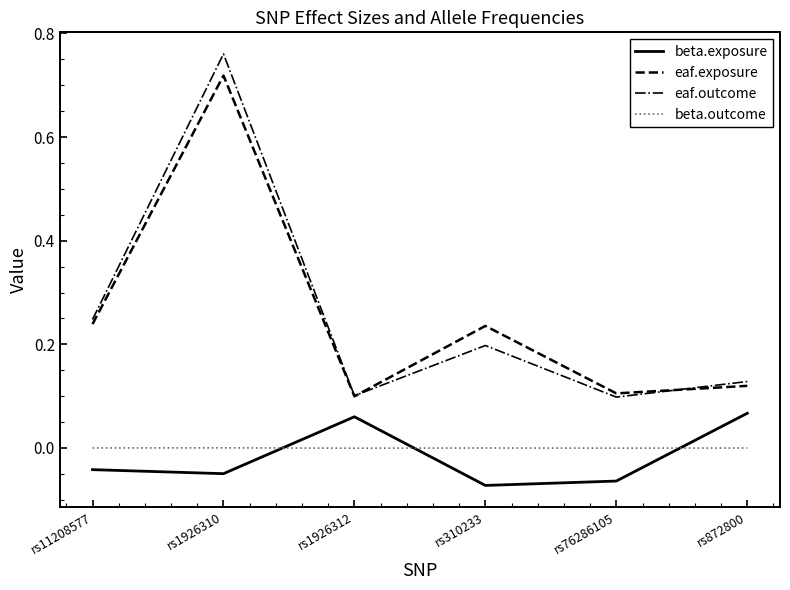

At which category does the chart reach its peak across all series?

rs1926310